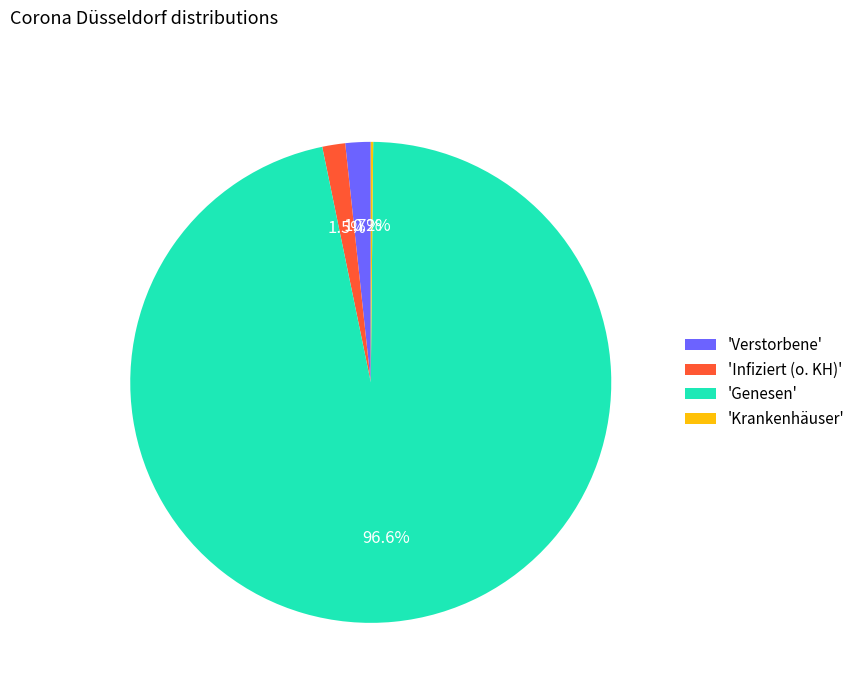

What is the largest slice in the pie chart?

'Genesen'